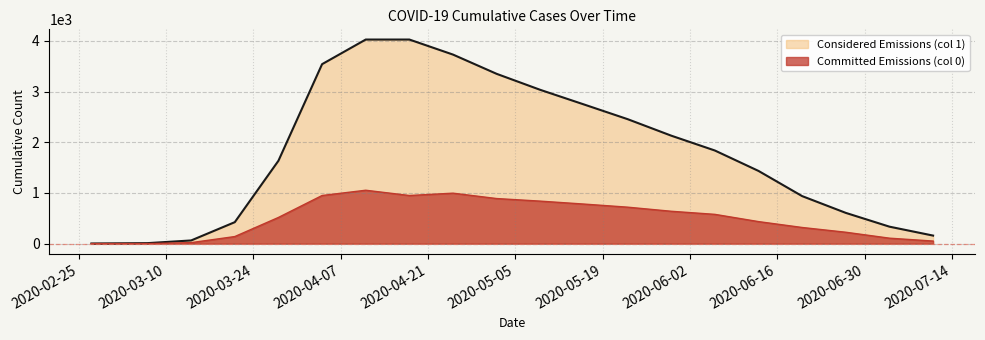

What is the difference between the second highest and second lowest values in the 1 series?

4018